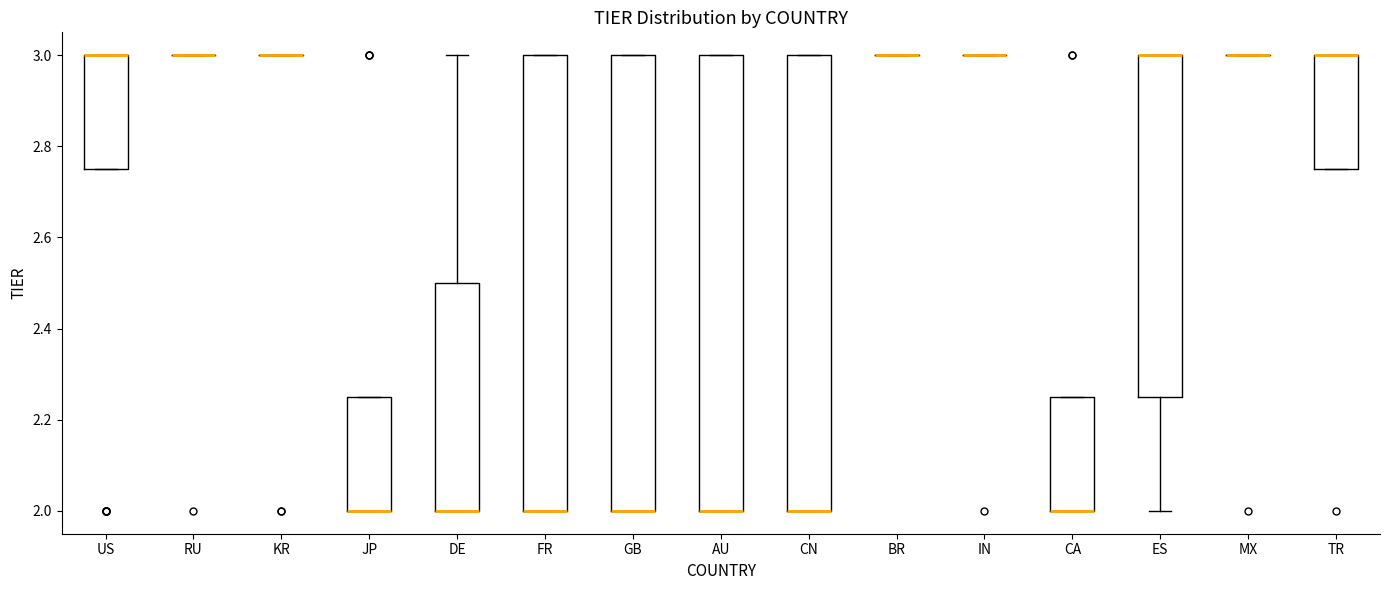

Reading left to right, read every box against the y-axis: the position of its median line, the range the box covers, and the ends of its whiskers. The values are not printed on the chart, so give them approximately, as read against the axis.

US: median 3.00 (drawn on the box's upper edge), box 2.76 to 3.00, whiskers 2.76 to 3.00
RU: box collapsed to a line at 3.00, whiskers 3.00 to 3.00
KR: box collapsed to a line at 3.00, whiskers 3.00 to 3.00
JP: median 2.00 (drawn on the box's lower edge), box 2.00 to 2.26, whiskers 2.00 to 2.26
DE: median 2.00 (drawn on the box's lower edge), box 2.00 to 2.50, whiskers 2.00 to 3.00
FR: median 2.00 (drawn on the box's lower edge), box 2.00 to 3.00, whiskers 2.00 to 3.00
GB: median 2.00 (drawn on the box's lower edge), box 2.00 to 3.00, whiskers 2.00 to 3.00
AU: median 2.00 (drawn on the box's lower edge), box 2.00 to 3.00, whiskers 2.00 to 3.00
CN: median 2.00 (drawn on the box's lower edge), box 2.00 to 3.00, whiskers 2.00 to 3.00
BR: box collapsed to a line at 3.00, whiskers 3.00 to 3.00
IN: box collapsed to a line at 3.00, whiskers 3.00 to 3.00
CA: median 2.00 (drawn on the box's lower edge), box 2.00 to 2.26, whiskers 2.00 to 2.26
ES: median 3.00 (drawn on the box's upper edge), box 2.26 to 3.00, whiskers 2.00 to 3.00
MX: box collapsed to a line at 3.00, whiskers 3.00 to 3.00
TR: median 3.00 (drawn on the box's upper edge), box 2.76 to 3.00, whiskers 2.76 to 3.00